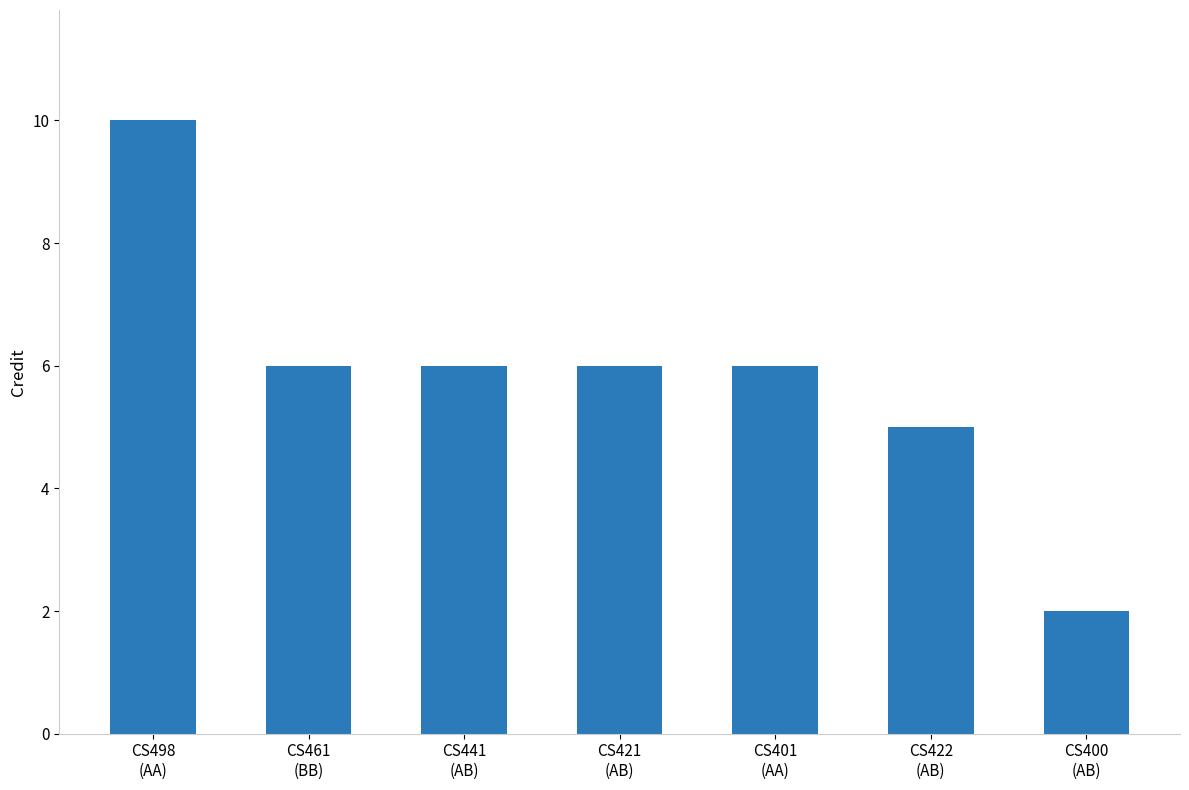

What is the smallest value displayed?

2